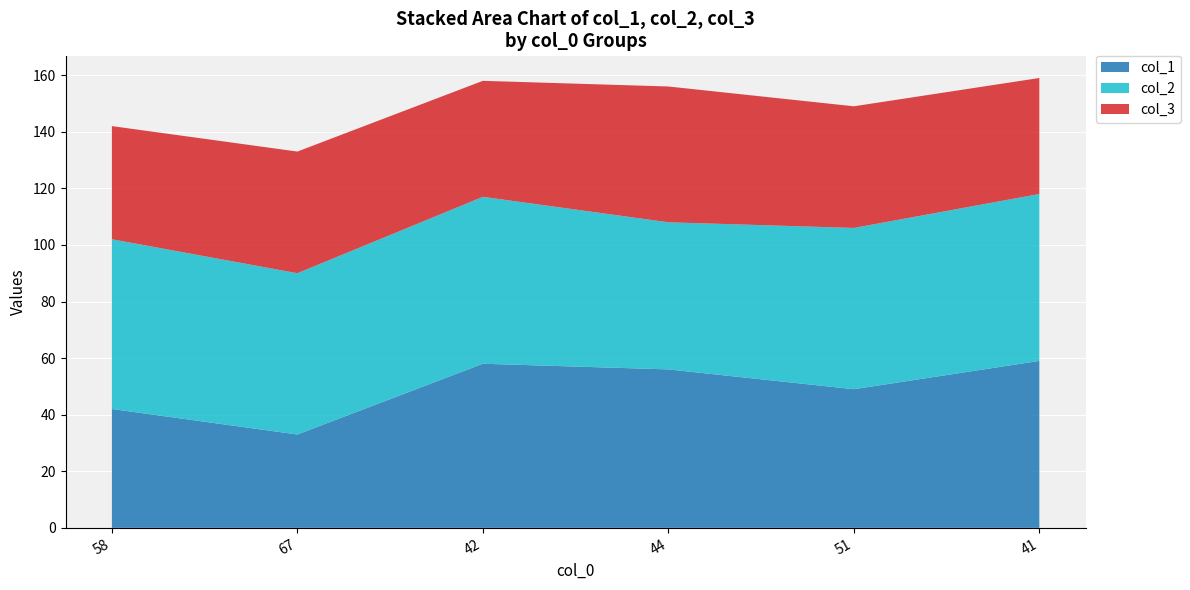

Reading left to right, transcribe all the data shown in this chart.

col_1: 42	33	58	56	49	59
col_2: 60	57	59	52	57	59
col_3: 40	43	41	48	43	41